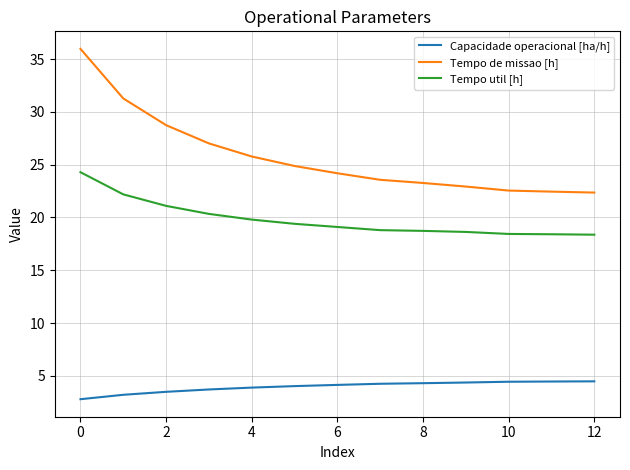

True or false: Tempo util [h] and Capacidade operacional [ha/h] cross at least once.

False